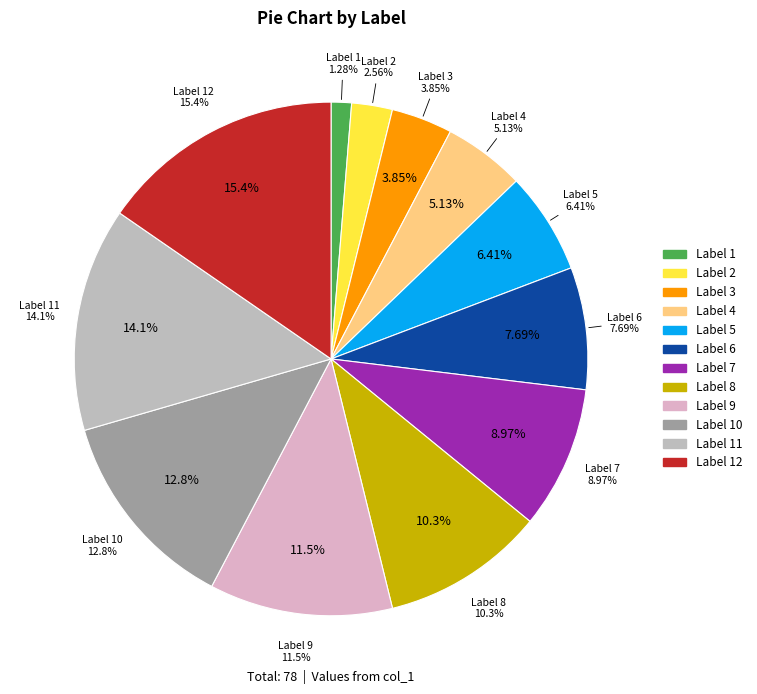

Between 11 and 6, which is larger?

11